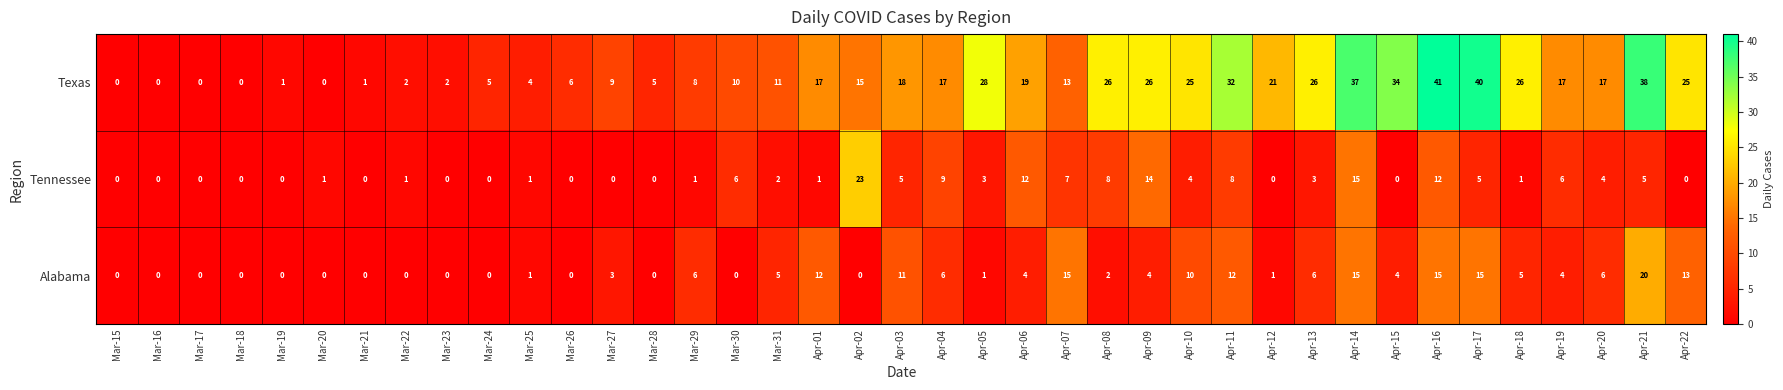

At which category does the chart reach its peak across all series?

Apr-16